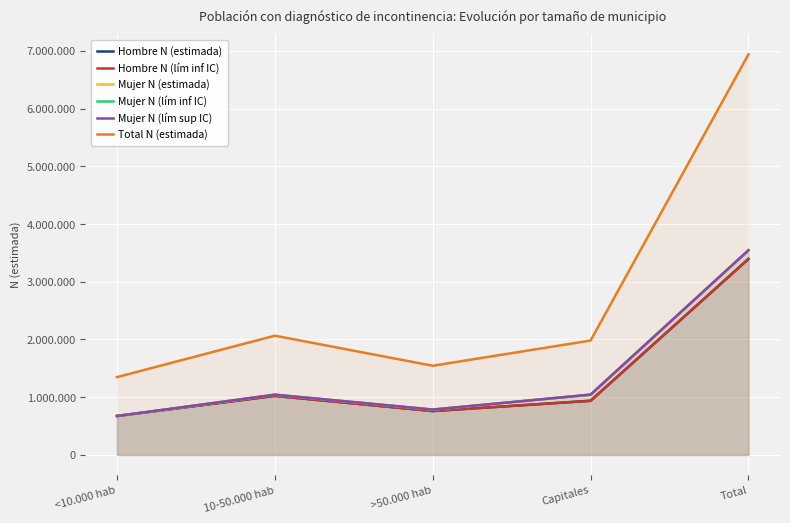

Which series has the widest spread of values?

Total N (estimada)